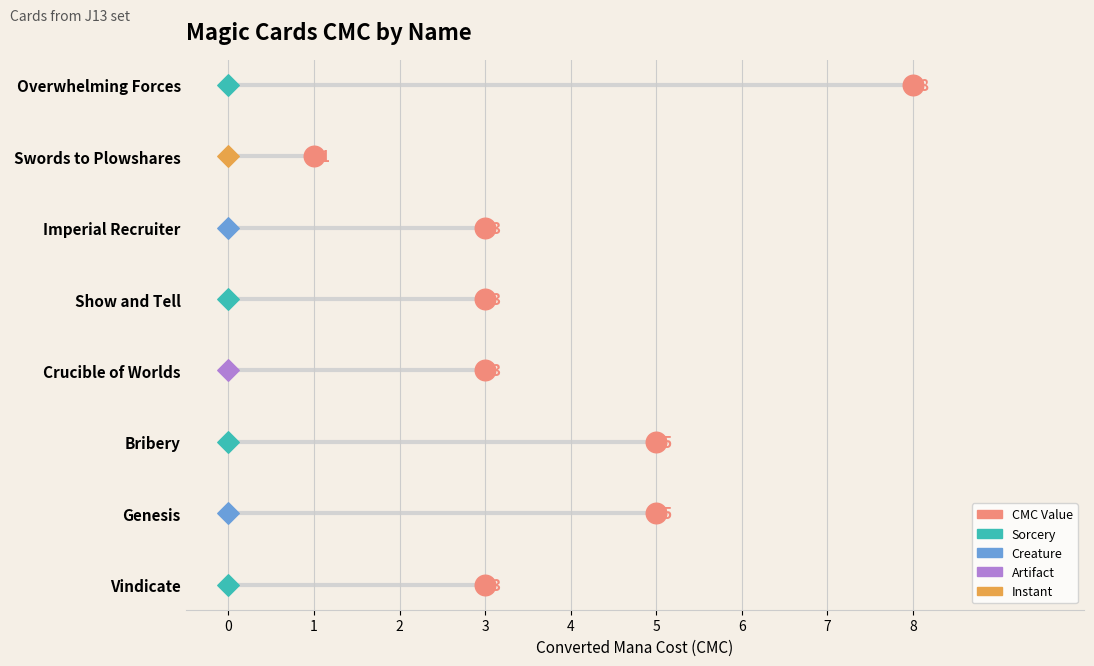

What is the ratio of the value at Show and Tell to the value at Imperial Recruiter?

1.0